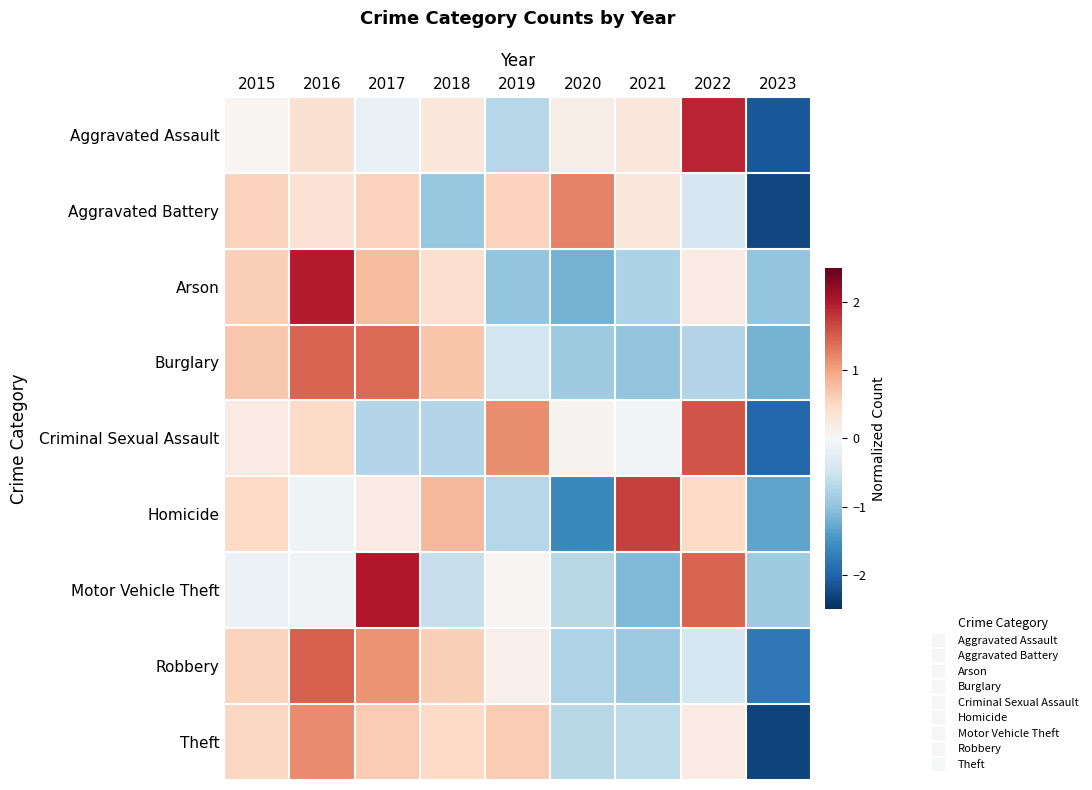

What is the greatest value displayed?

2.0